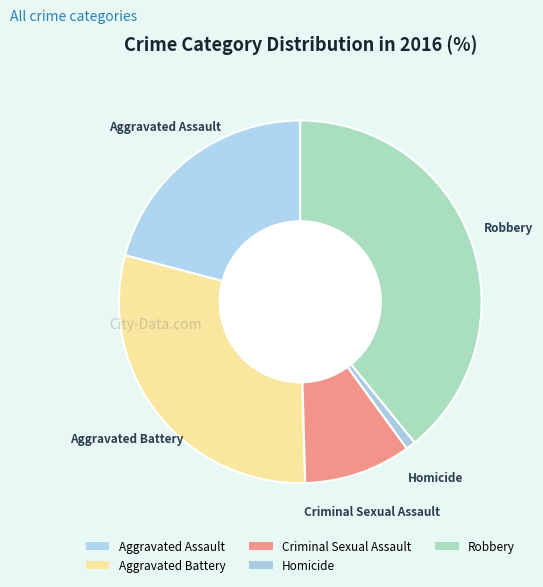

How many segments does this pie chart have?

5